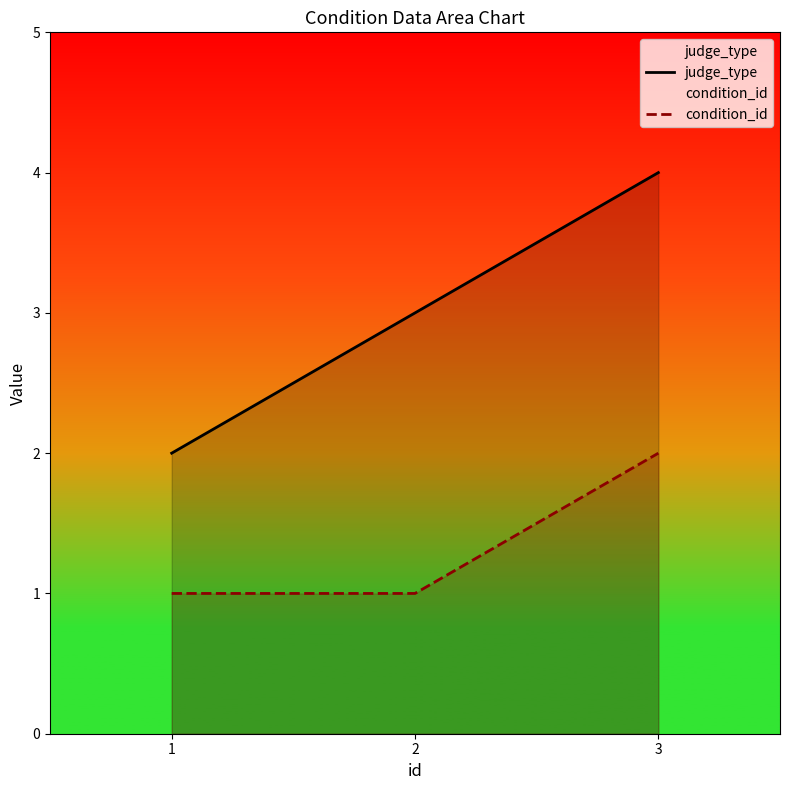

What is the difference between the maximum and second lowest values in the judge_type series?

1